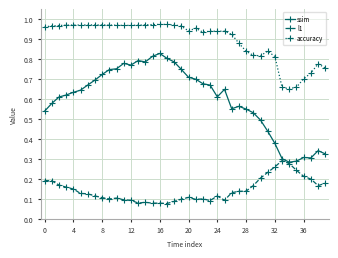

In ssim, how many points are higher than both neighbors (excluding endpoints)?

7